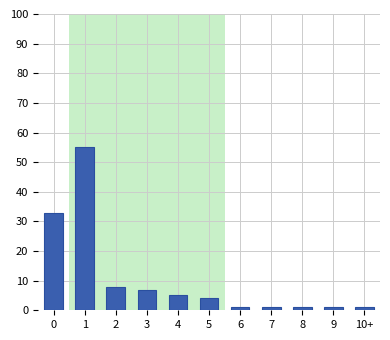

Reading right to left, list all the values displayed in this chart.

10+=1	9=1	8=1	7=1	6=1	5=4	4=5	3=7	2=8	1=55	0=33